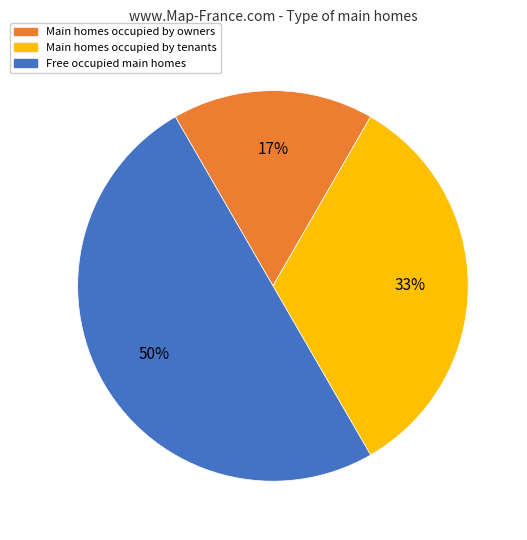

To the nearest percent, what is the difference between the largest and smallest slice percentages?

33%